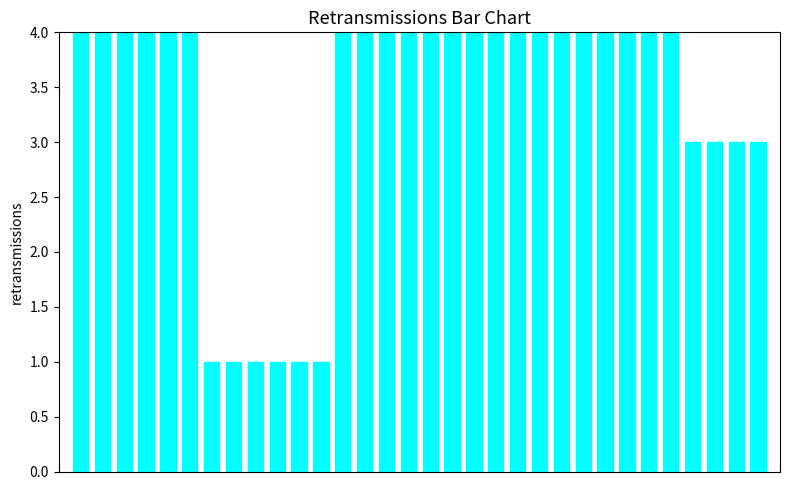

How many values are between 3 and 4?

26